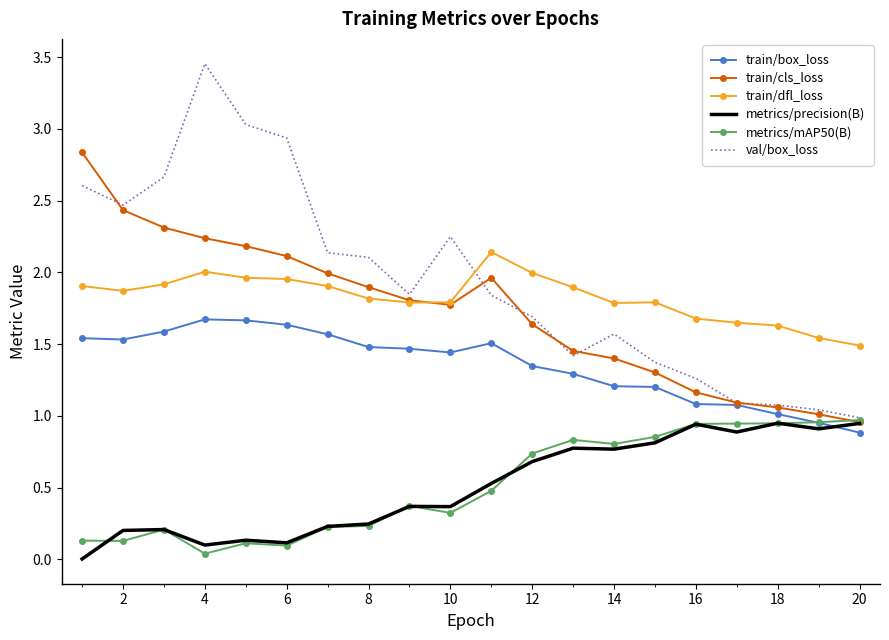

Which series has the largest range (max minus min)?

val/box_loss